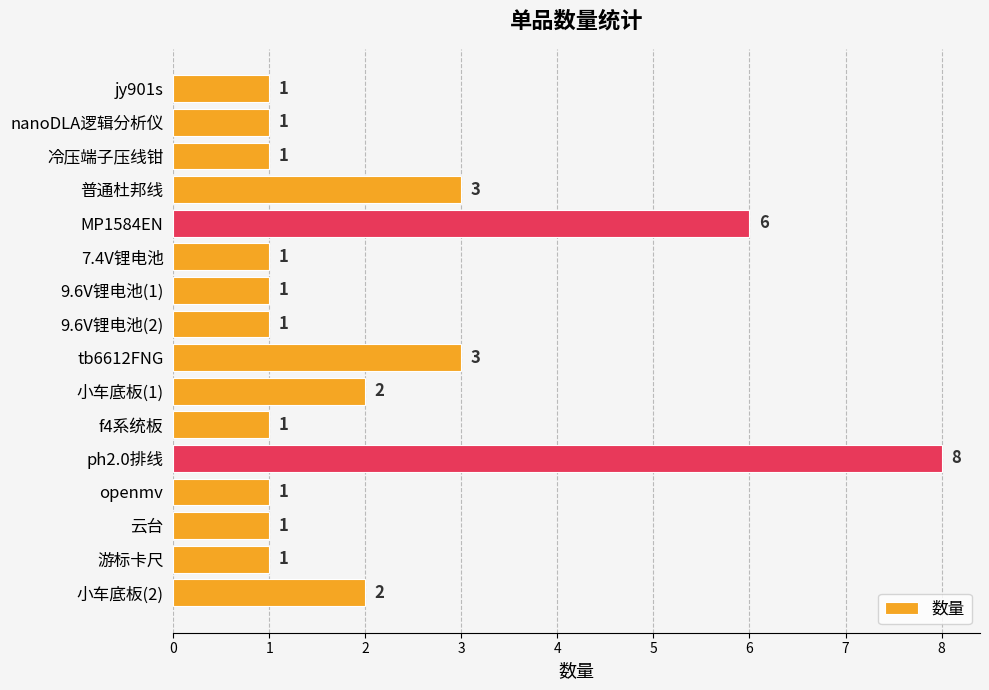

Between 7.4V锂电池 and 普通杜邦线, which is larger?

普通杜邦线